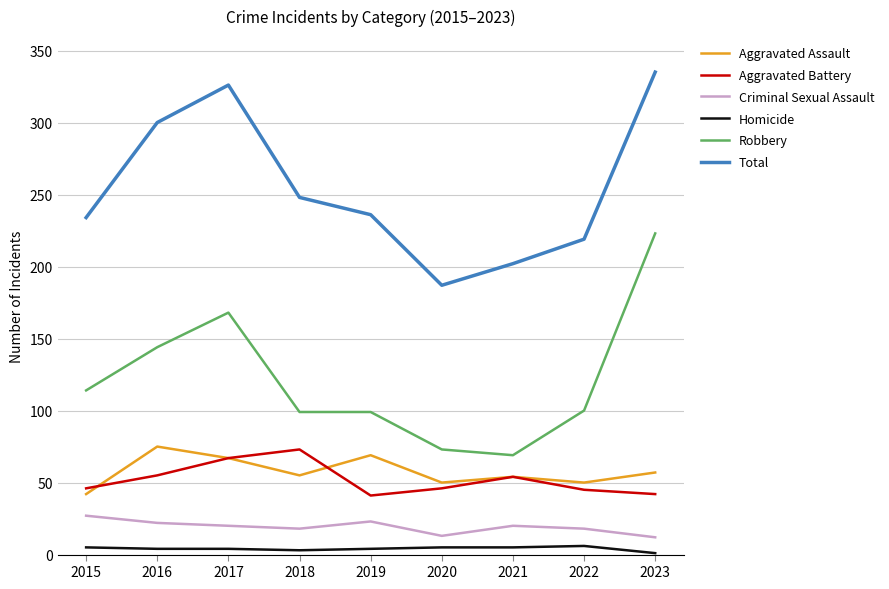

Which series has the largest total across all categories?

Total